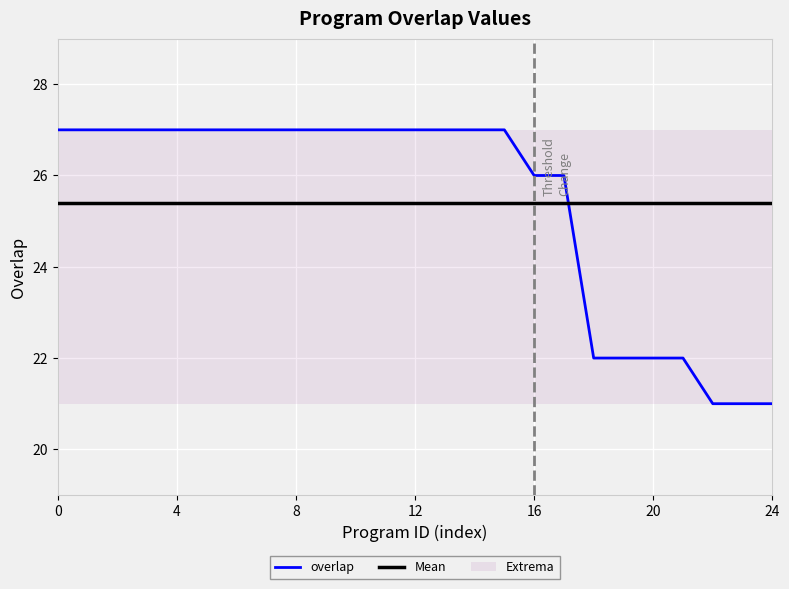

True or false: Mean has a value of 10.8 at 19.

False